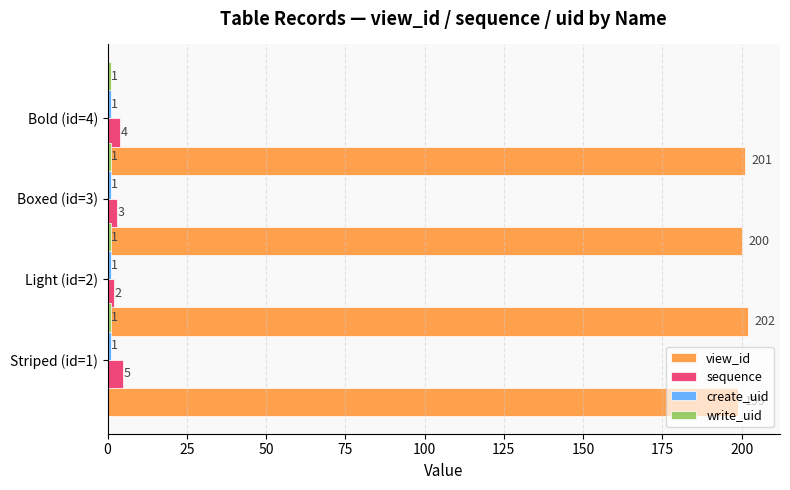

How many groups of bars are there?

4